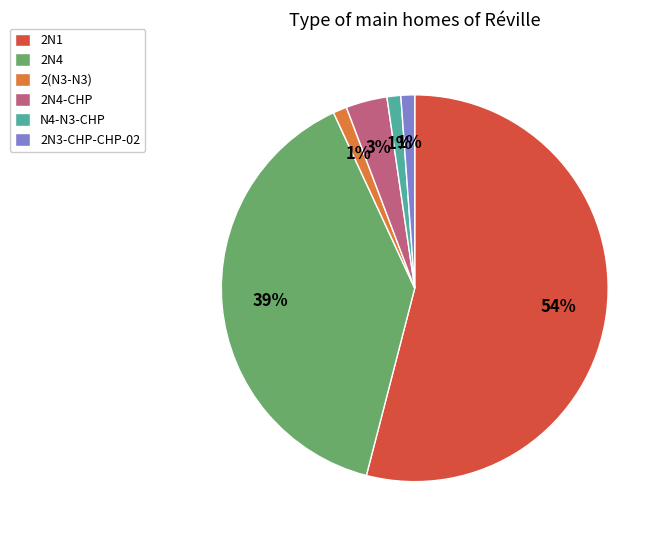

Is it true that 2N1 is 62% of the pie?

False